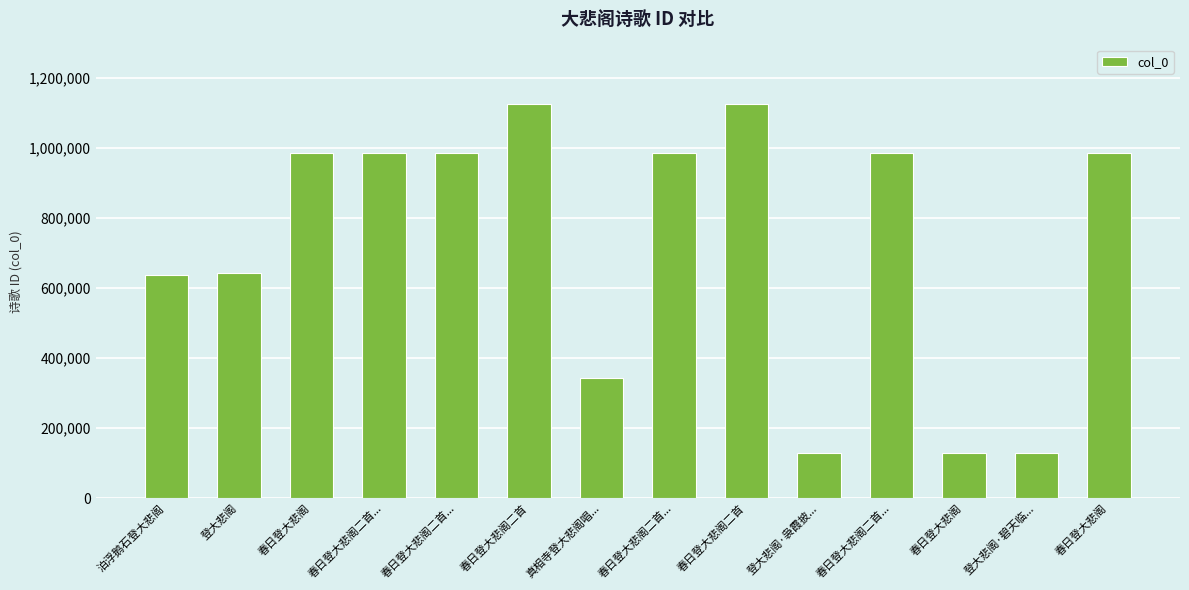

How many data points are less than 986010?

7